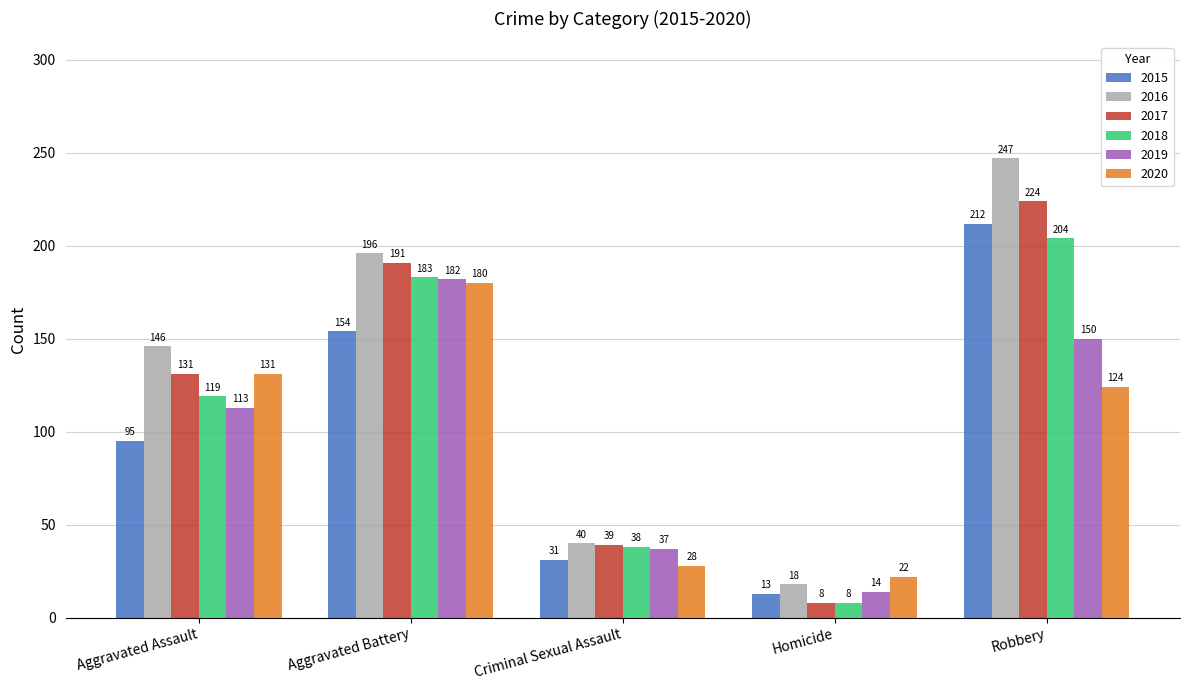

What is the label of the 3rd bar from the left?

Criminal Sexual Assault